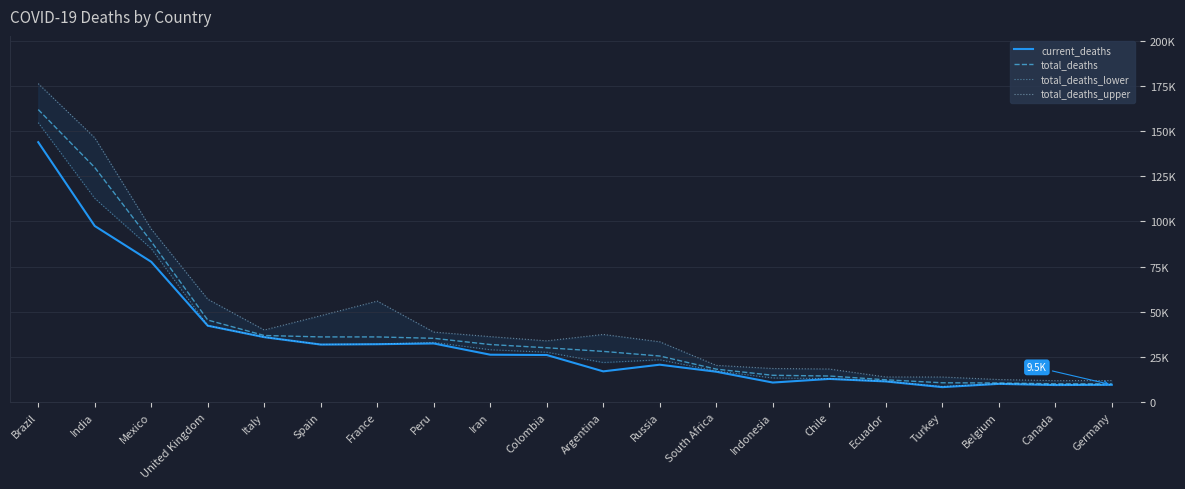

What is the label of the 11th point from the right?

Colombia